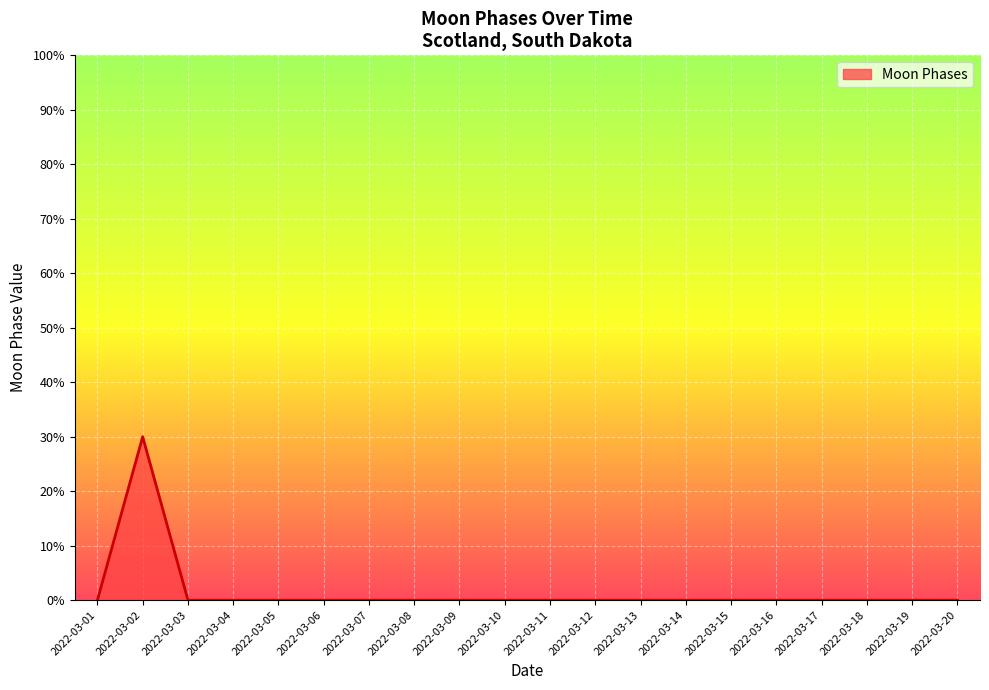

Does the chart have visible grid lines?

Yes